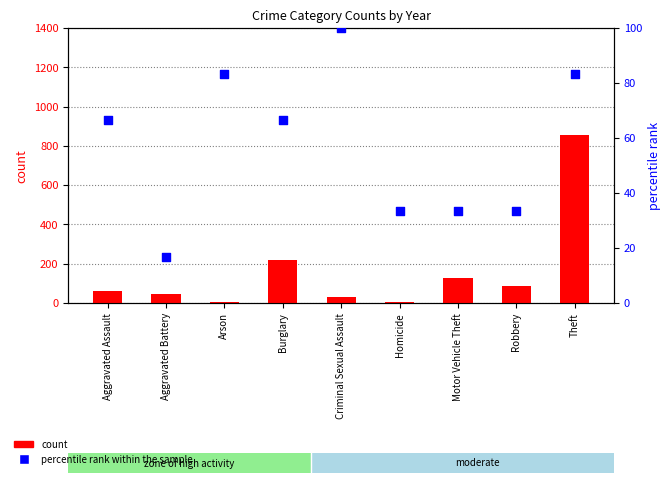

Is the value of percentile rank within the sample at Homicide greater than the value of count at Arson?

Yes